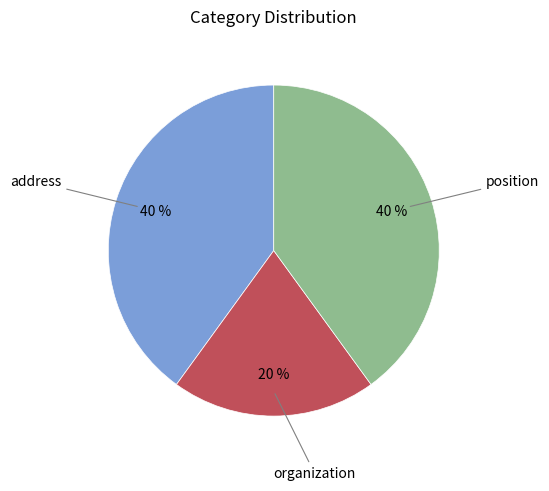

To the nearest percent, what is the average slice percentage?

33%